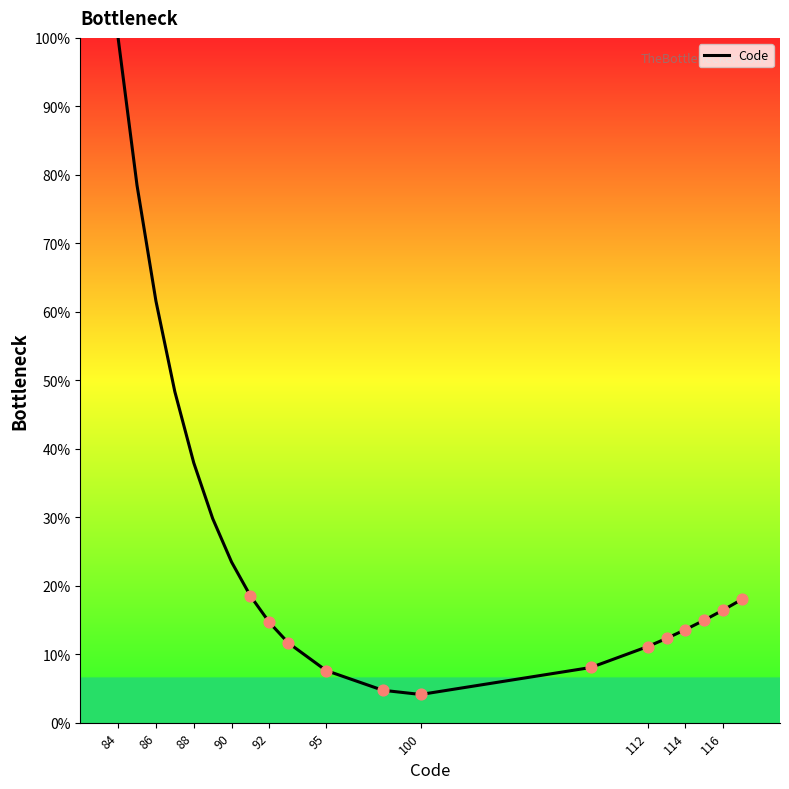

What is the maximum value shown in the chart?

100.0